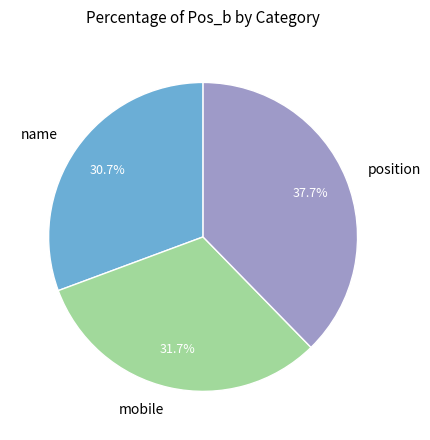

Which category has the smallest portion of the pie?

name